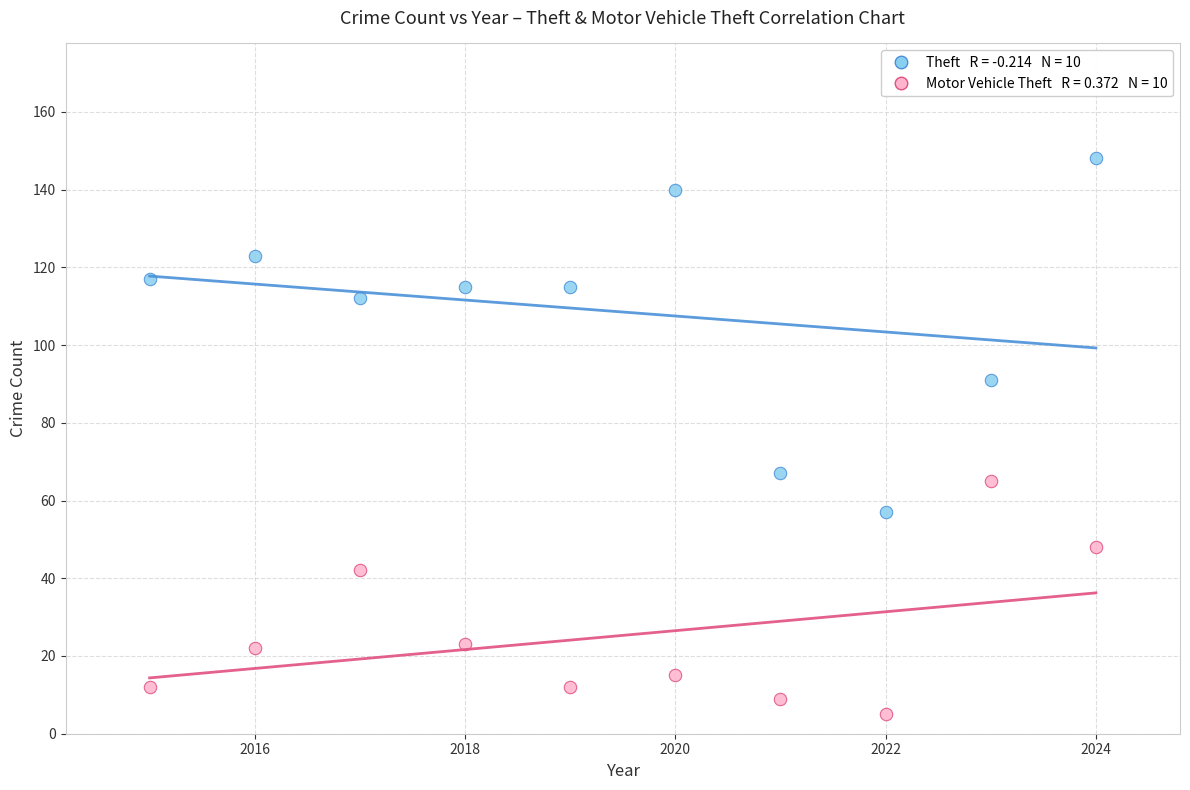

Across all data points, what is the range of X values (max minus min)?

9